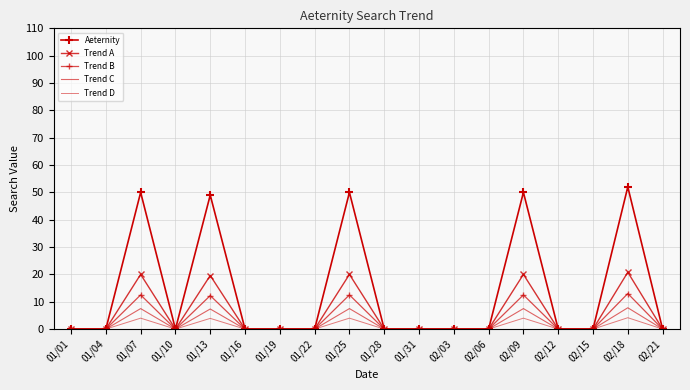

How many lines are shown in the chart?

5